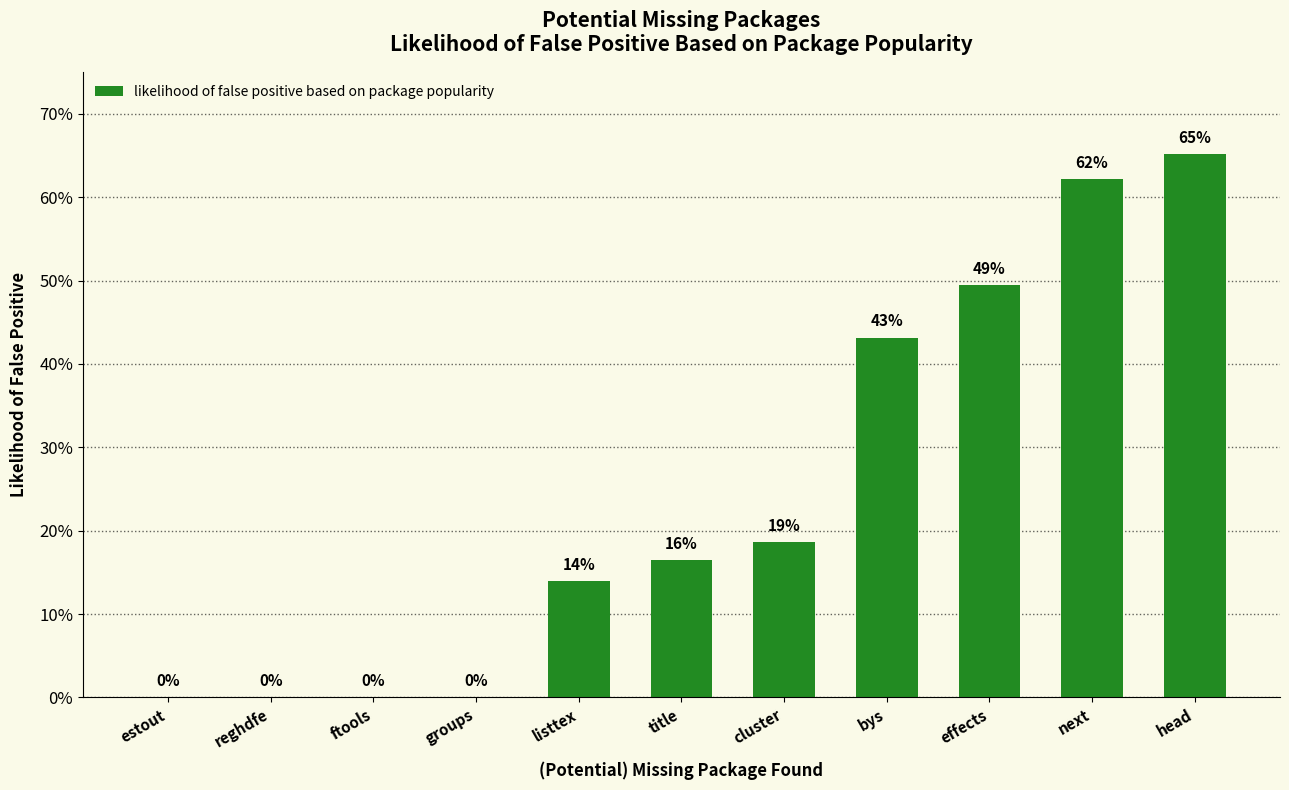

What is the difference between the maximum and minimum values?

0.7